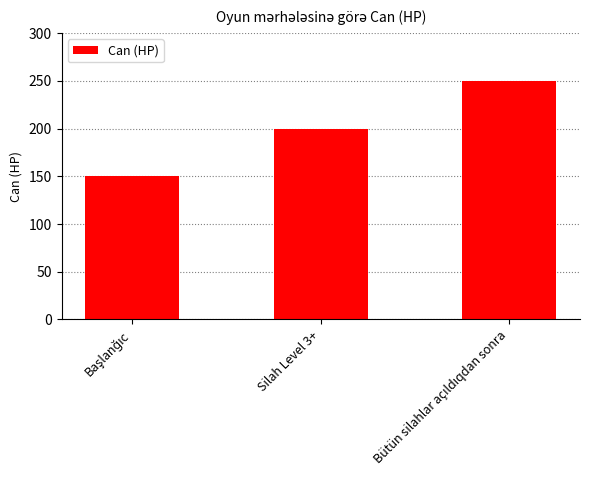

Reading left to right, extract all data points from this chart.

150	200	250